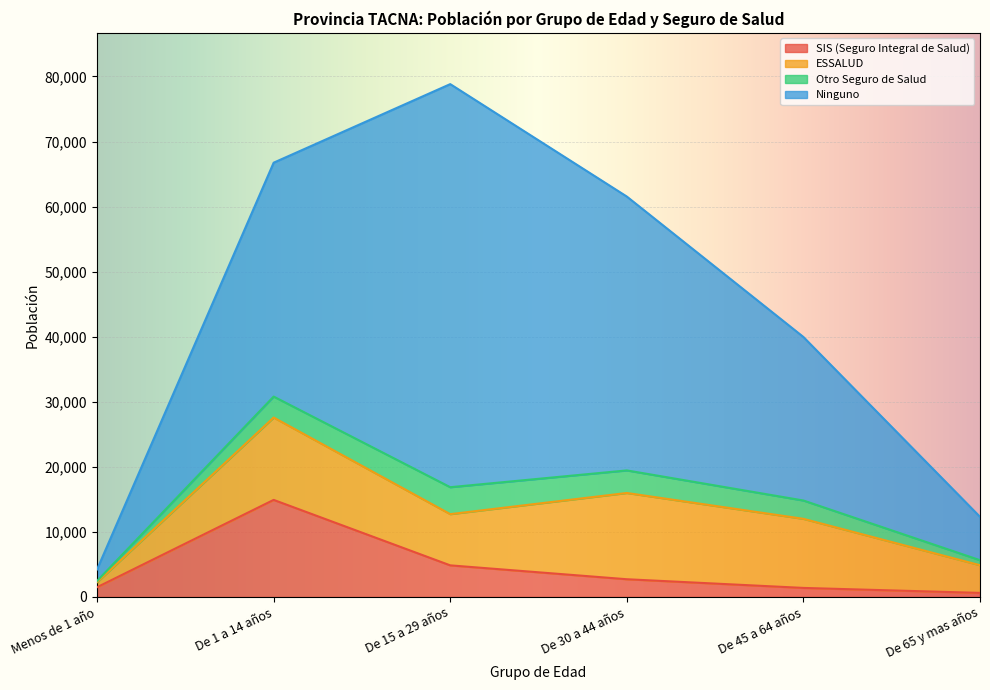

At De 30 a 44 años, list the series in order from largest to smallest.

Ninguno, ESSALUD, Otro Seguro de Salud, SIS (Seguro Integral de Salud)